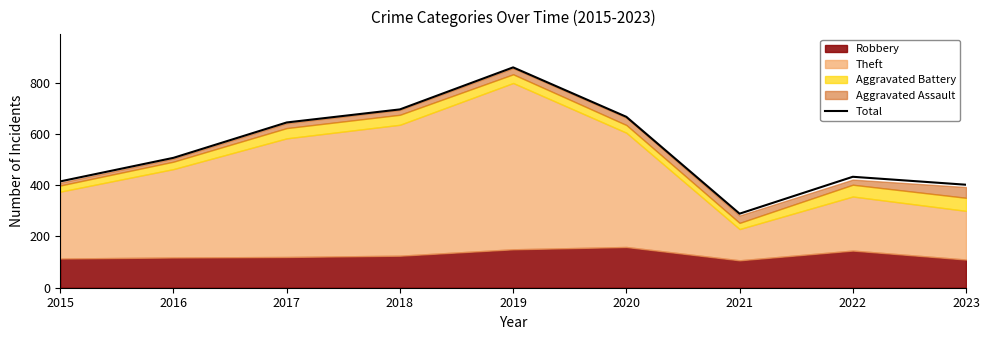

Reading left to right, transcribe all the data shown in this chart.

2015=415	2016=507	2017=645	2018=696	2019=860	2020=667	2021=289	2022=433	2023=402